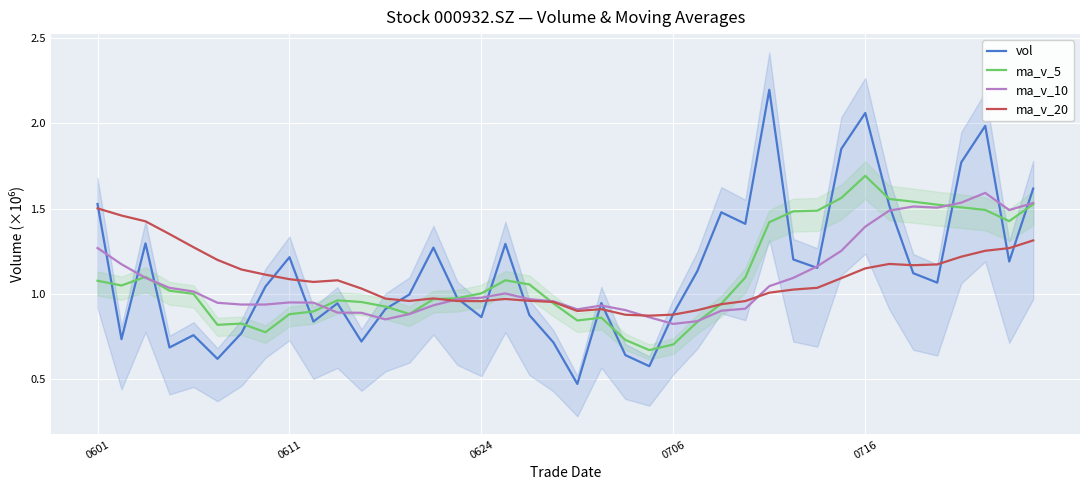

How many times do ma_v_5 and ma_v_20 cross each other?

3